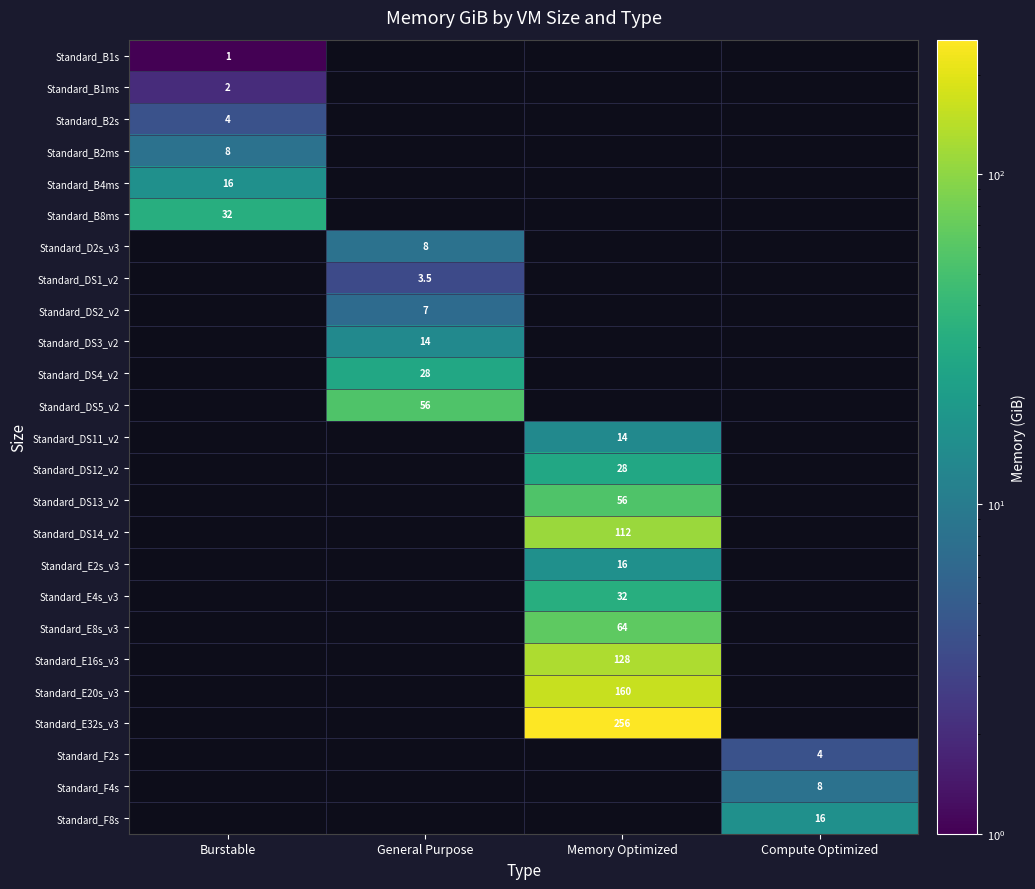

How many distinct data groups are displayed?

25